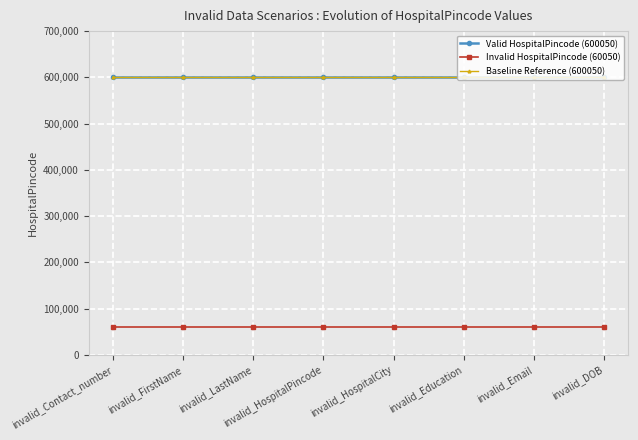

Does the chart have visible grid lines?

Yes